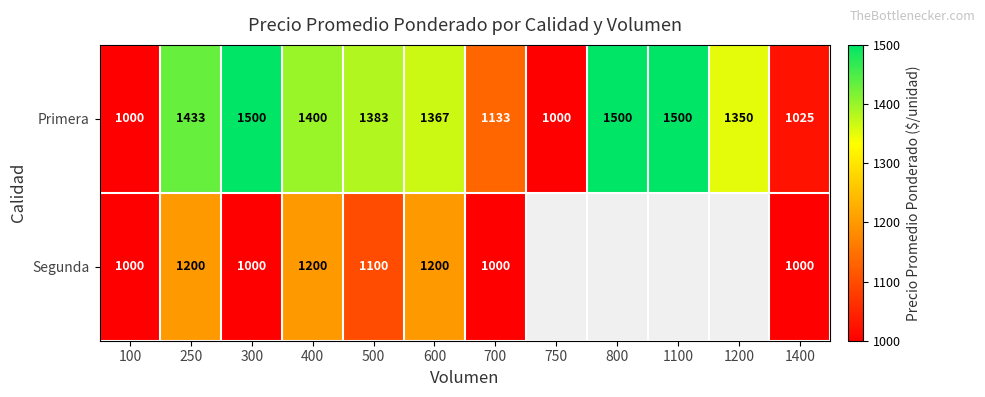

What is the difference between the Segunda values at 1400 and 500?

100